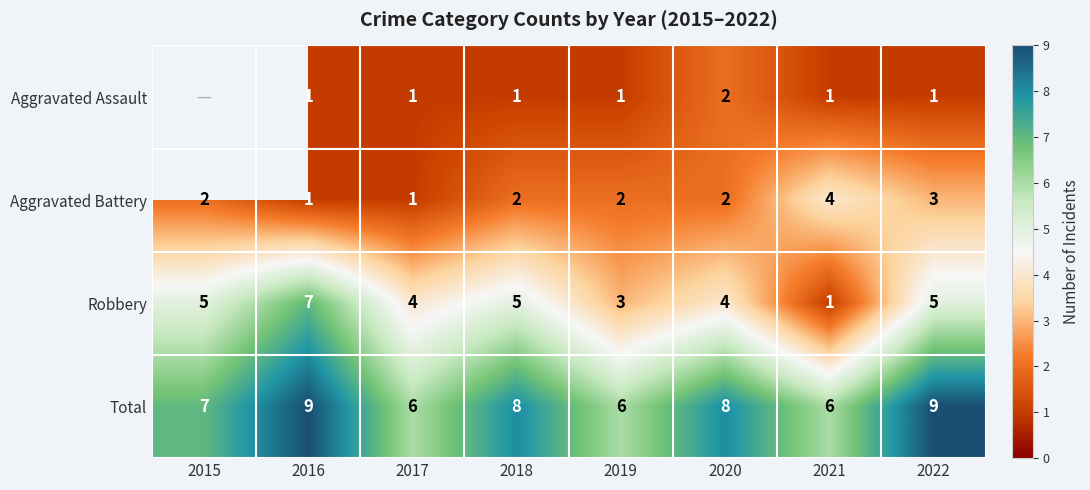

Where does the Total series first go above 8?

2016